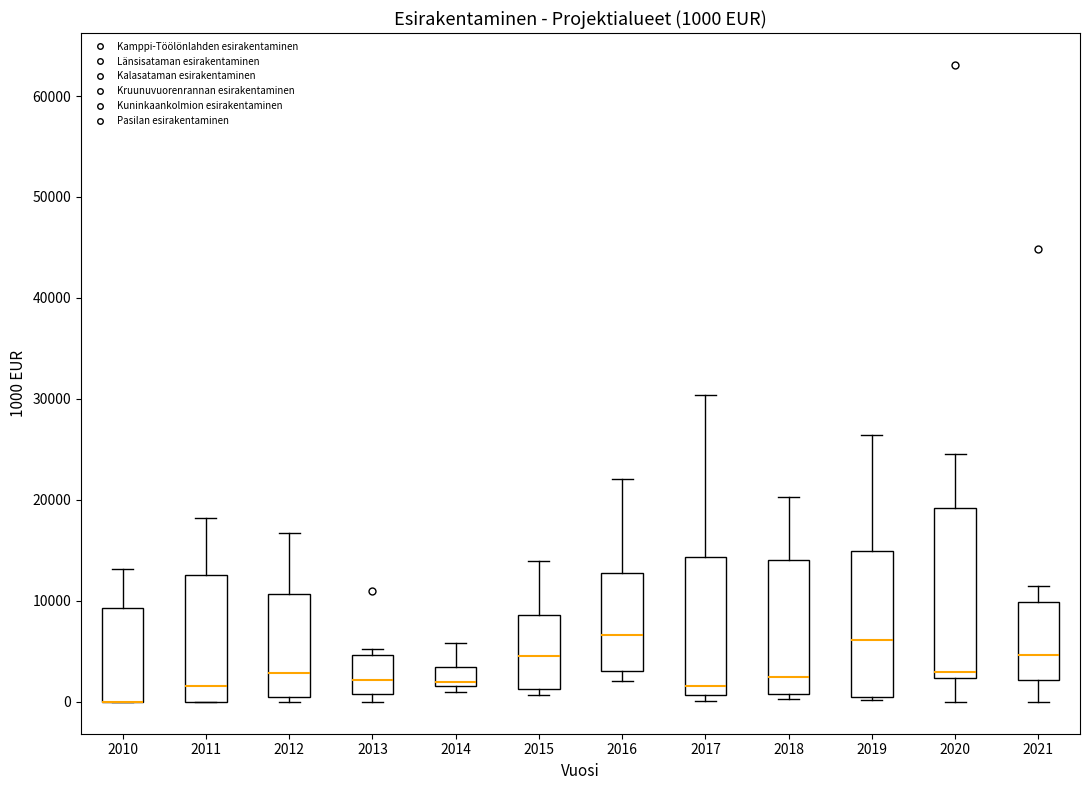

Comparing the boxes themselves (not the whiskers), which one is the tallest?

2020